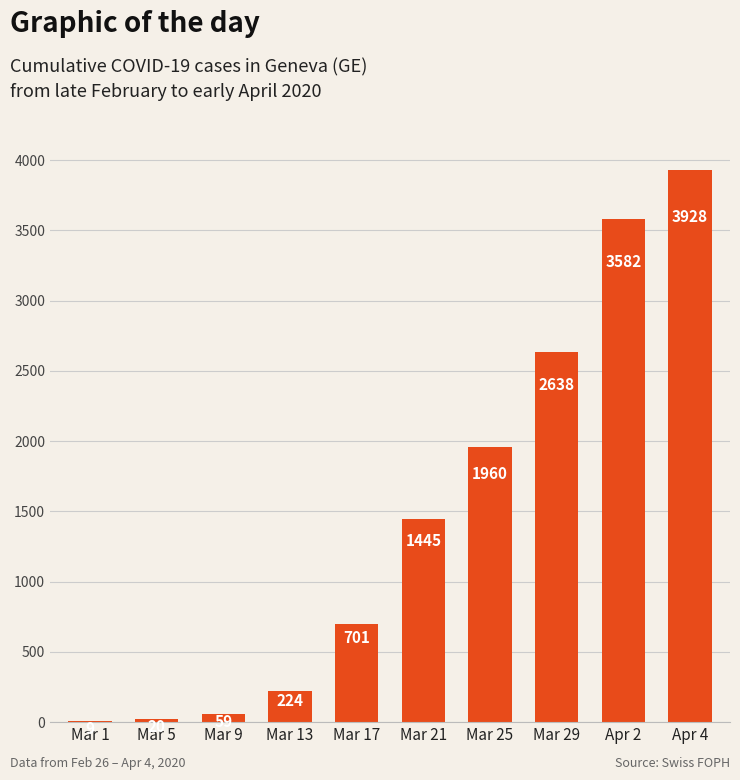

True or false: the data shows 444 at Mar 21.

False